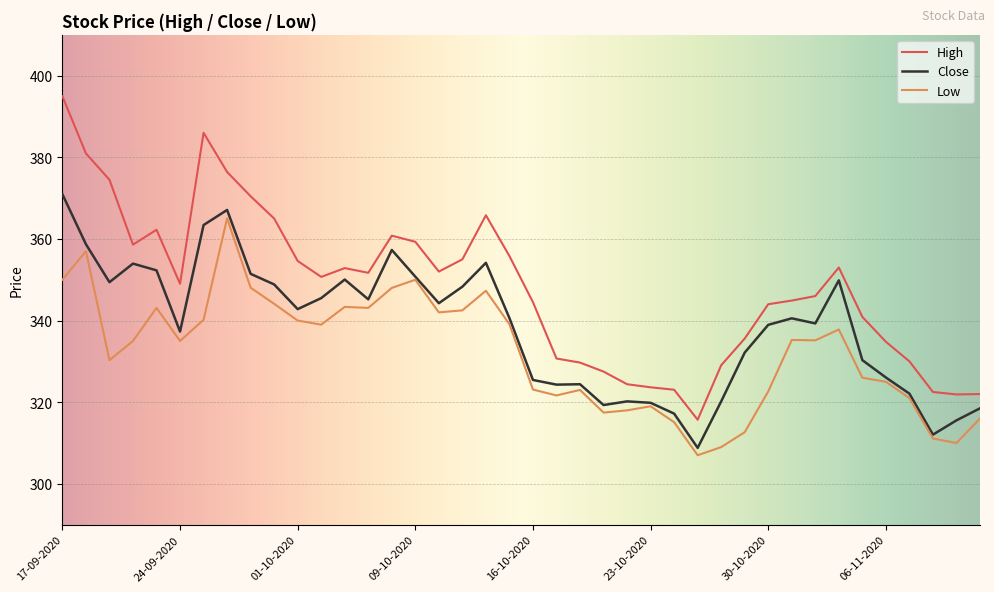

Which series has the largest total across all categories?

High